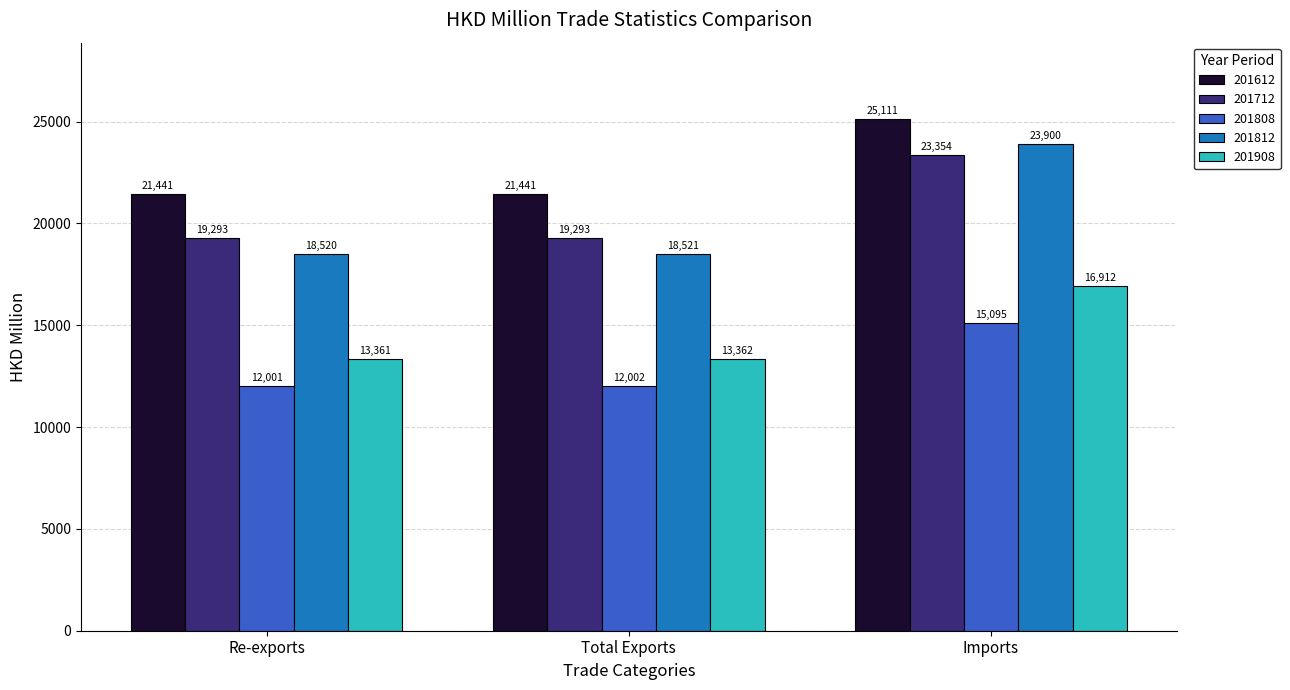

What position from the right is Total Exports?

2